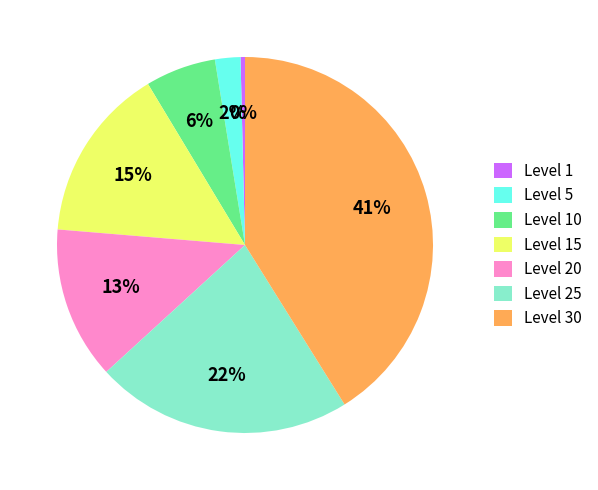

Count the number of slices in the pie.

7